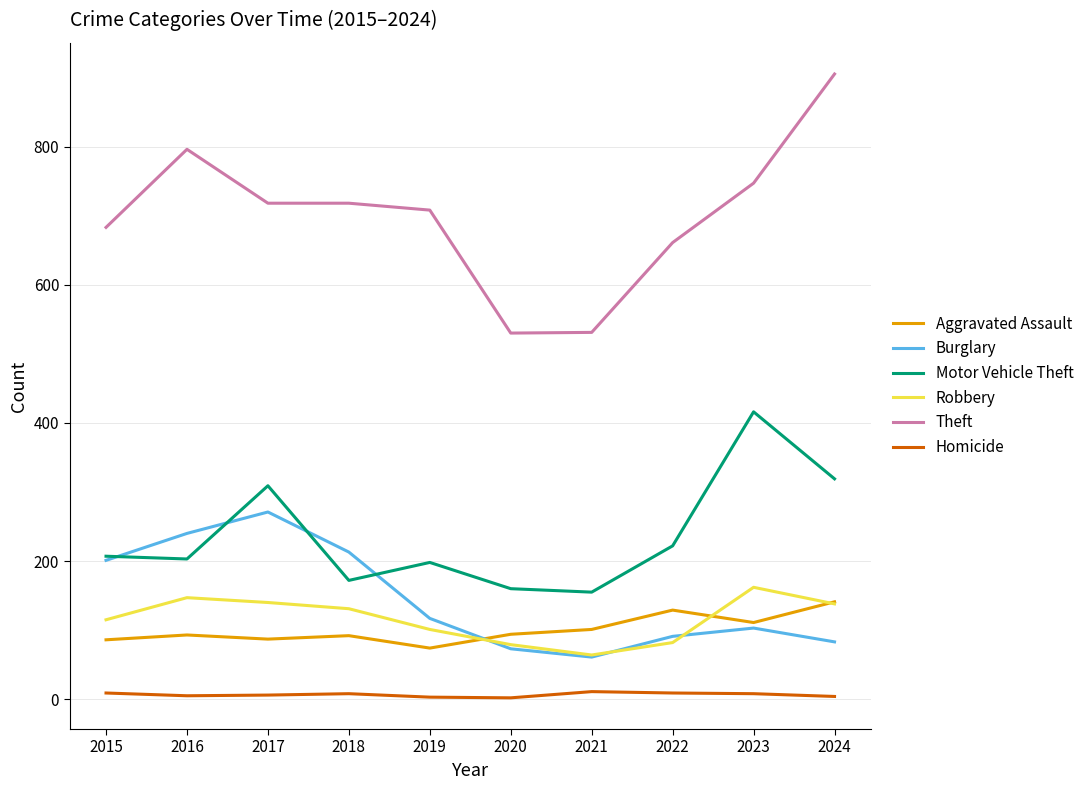

At which label does Motor Vehicle Theft reach its peak?

2023